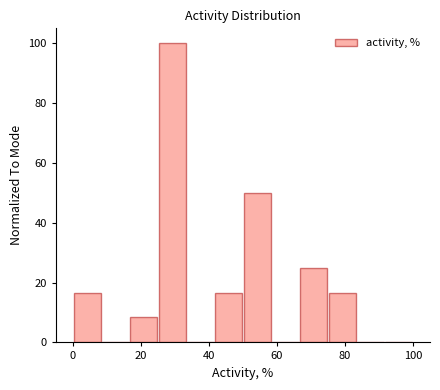

Which range on the x-axis has the tallest bar?

26 to 34